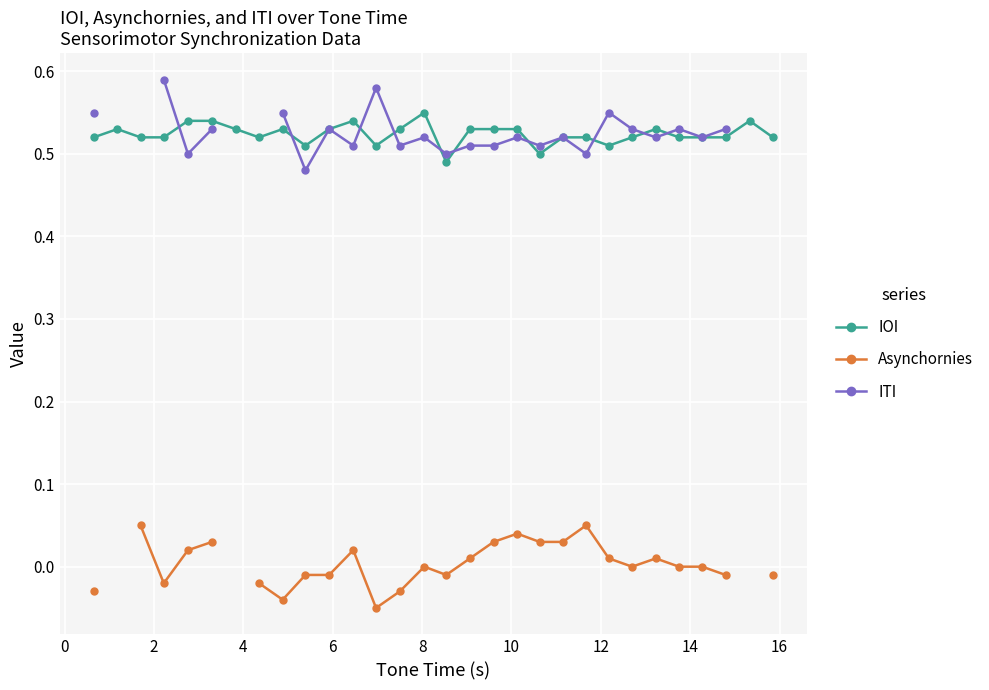

Does the chart display data point markers on the line(s)?

Yes